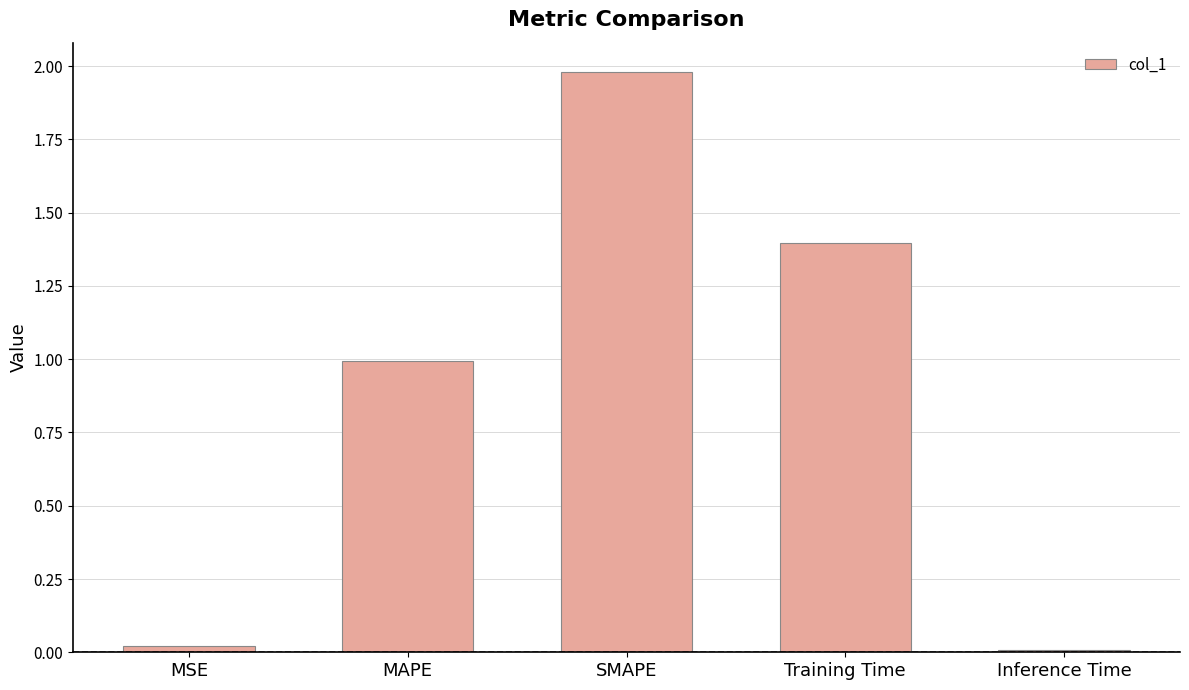

What is the average value?

0.9